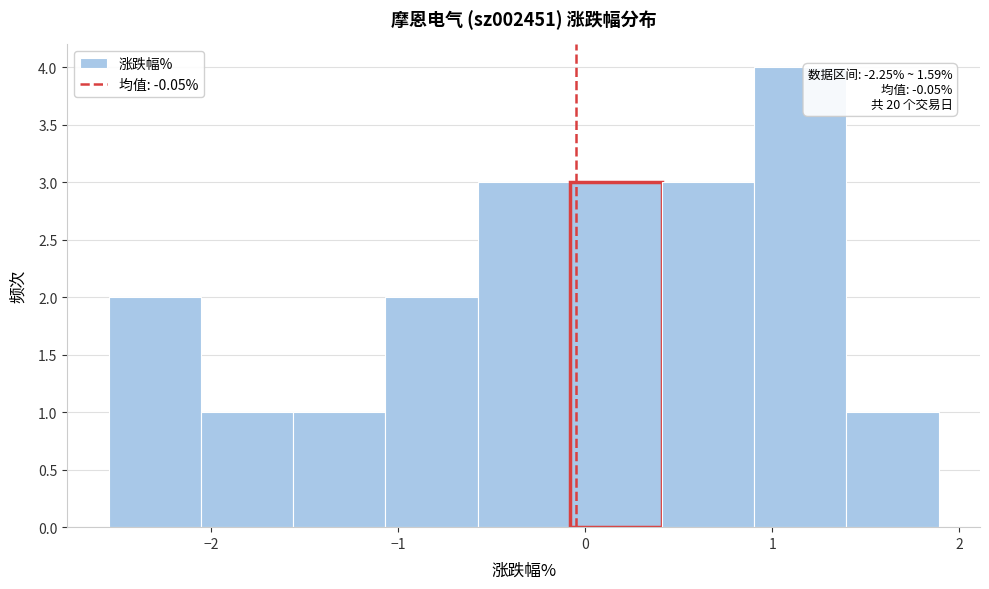

Which range on the x-axis has the tallest bar?

0.9 to 1.4